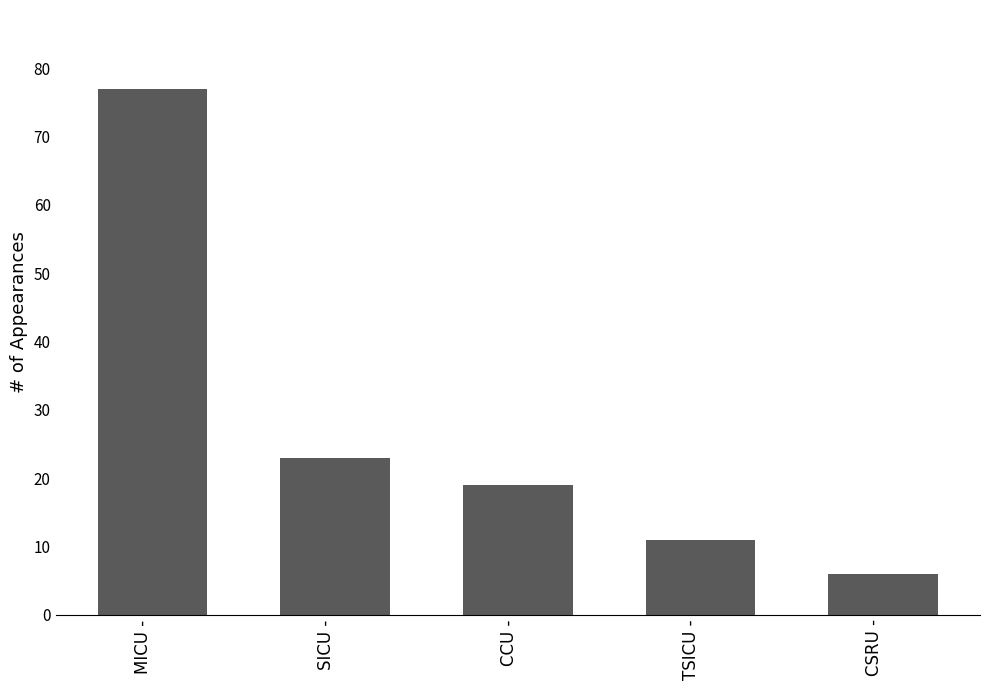

List the labels in order of value, largest first.

MICU -, SICU -, CCU -, TSICU -, CSRU -